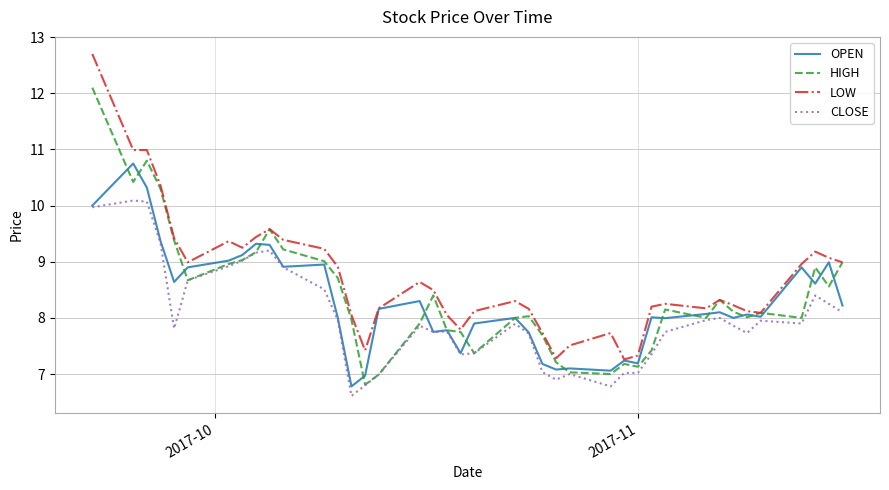

Which series has the largest total across all categories?

LOW